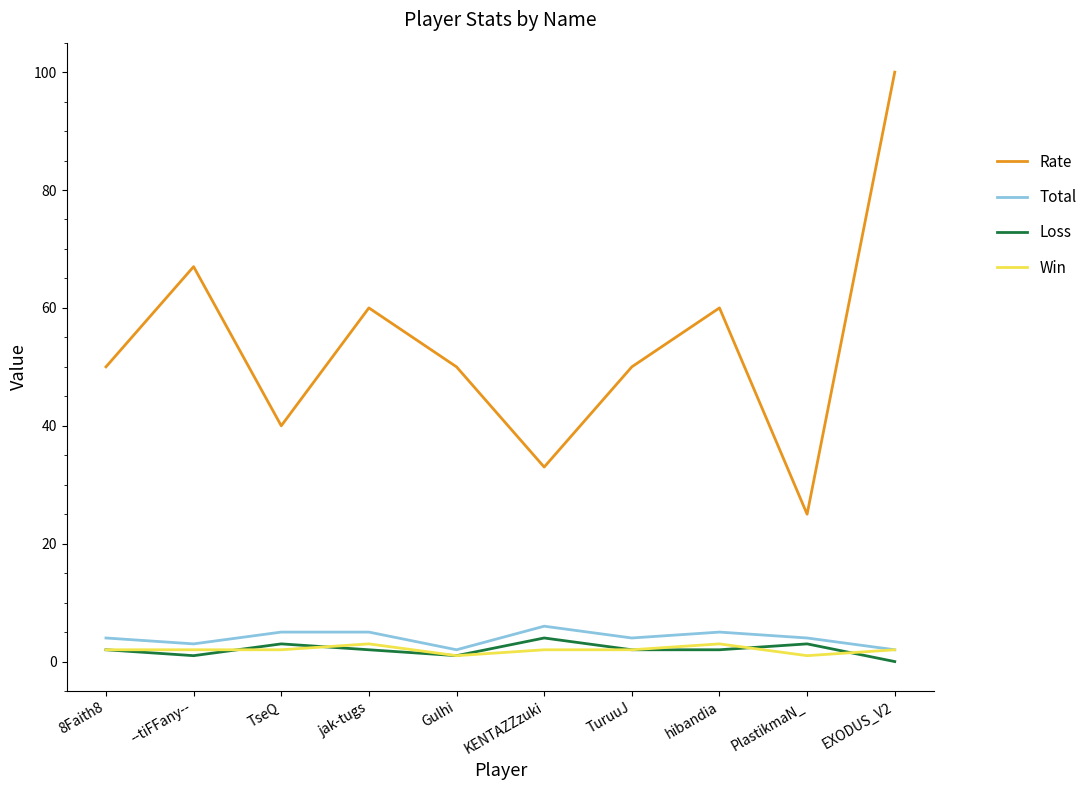

How many lines are shown in the chart?

4